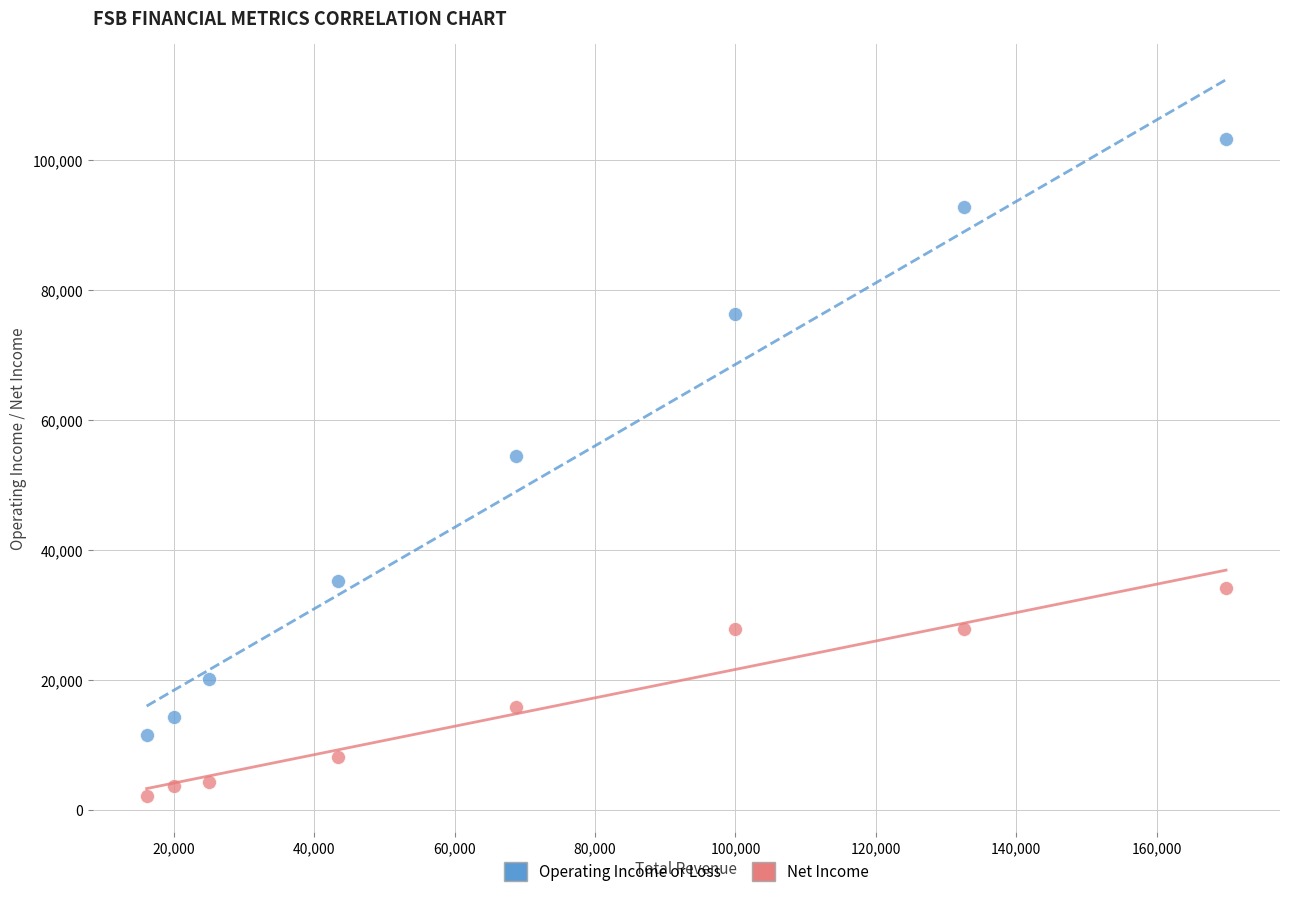

Which series reaches the maximum Y coordinate?

Operating Income or Loss